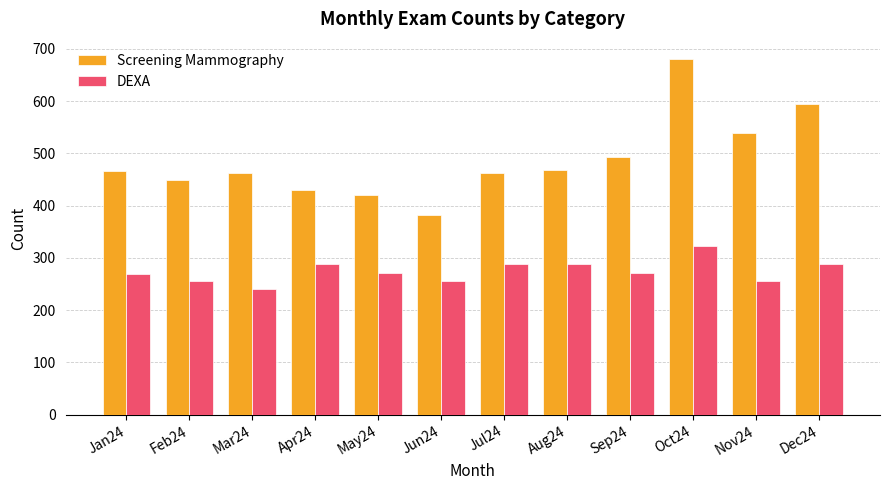

What are all the series names shown in the legend?

Screening Mammography, DEXA